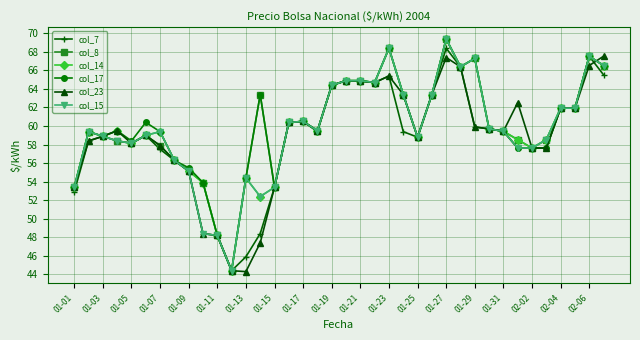

What is the greatest value displayed?

69.4